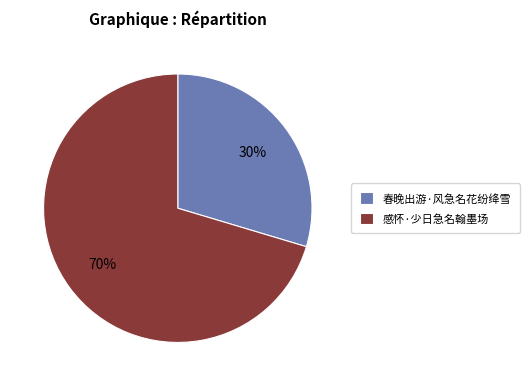

Is there a majority slice in this chart?

Yes